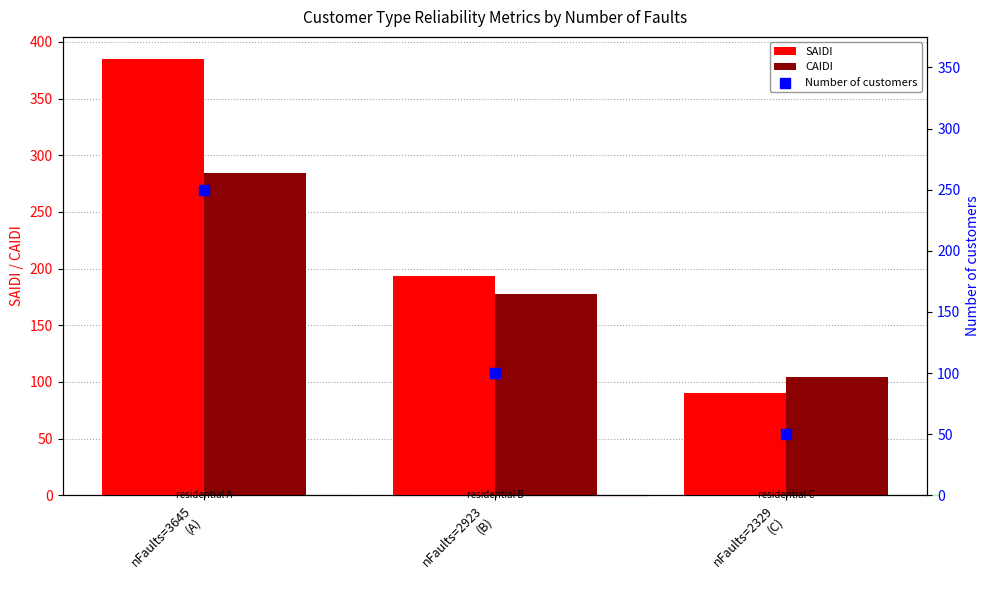

Which series reaches the maximum Y coordinate?

SAIDI